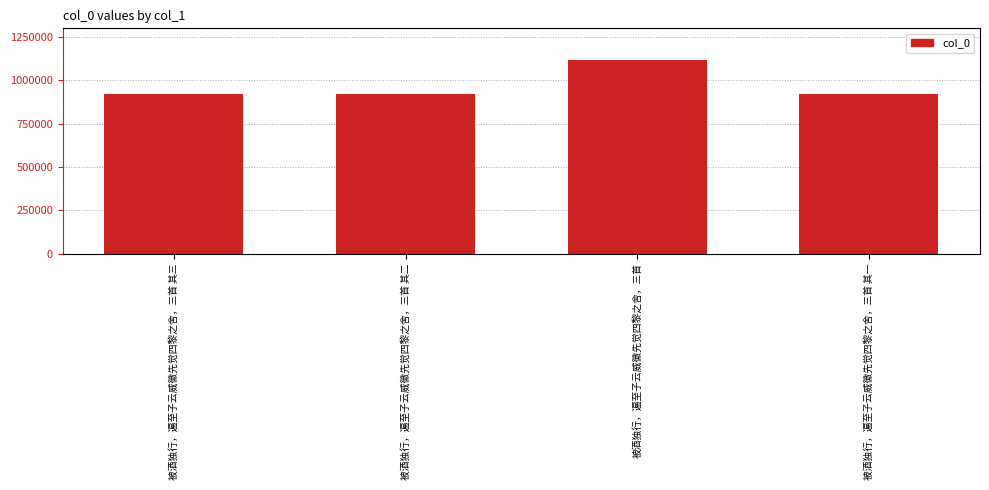

What is the label of the 2nd bar from the right?

被酒独行，遍至子云威徽先觉四黎之舍，三首